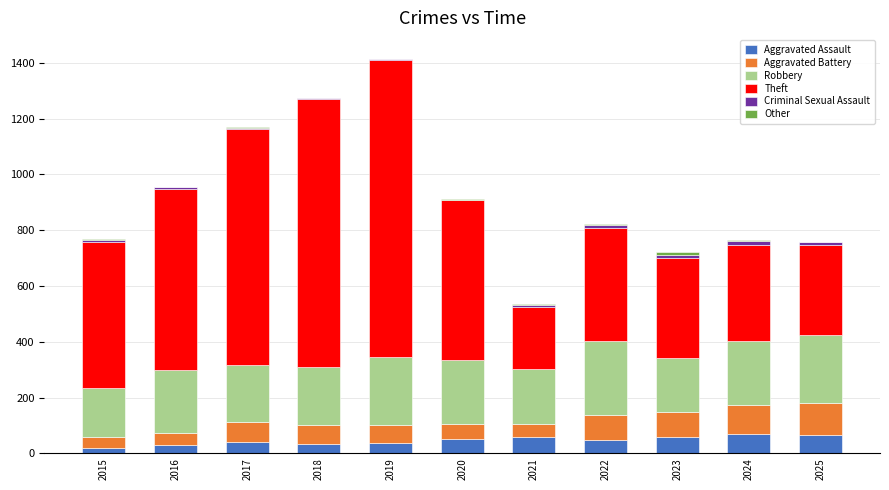

What is the maximum value for Aggravated Assault?

70